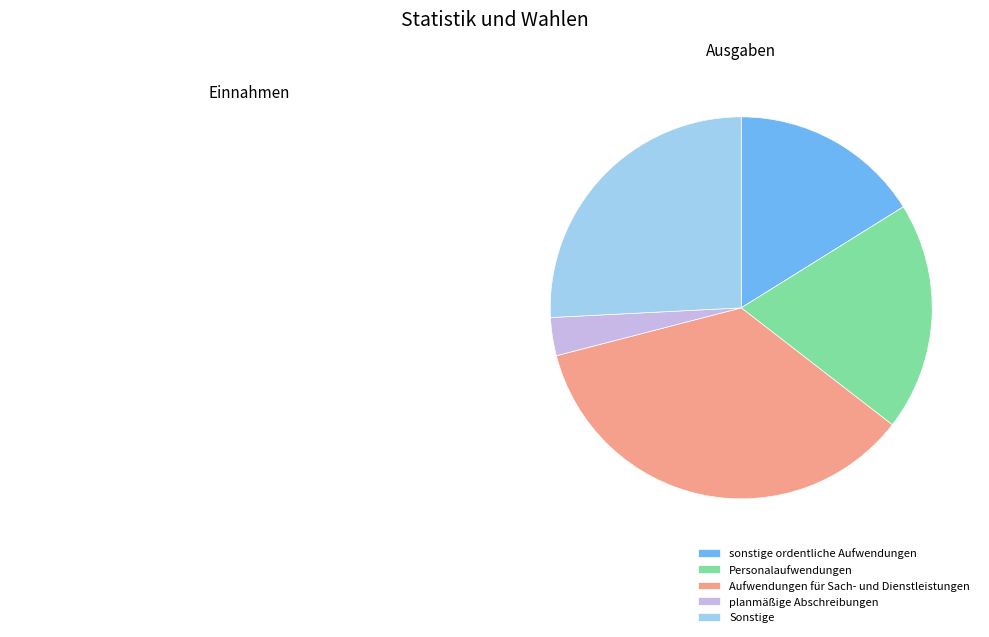

True or false: sonstige ordentliche Aufwendungen accounts for 31% of the total.

False